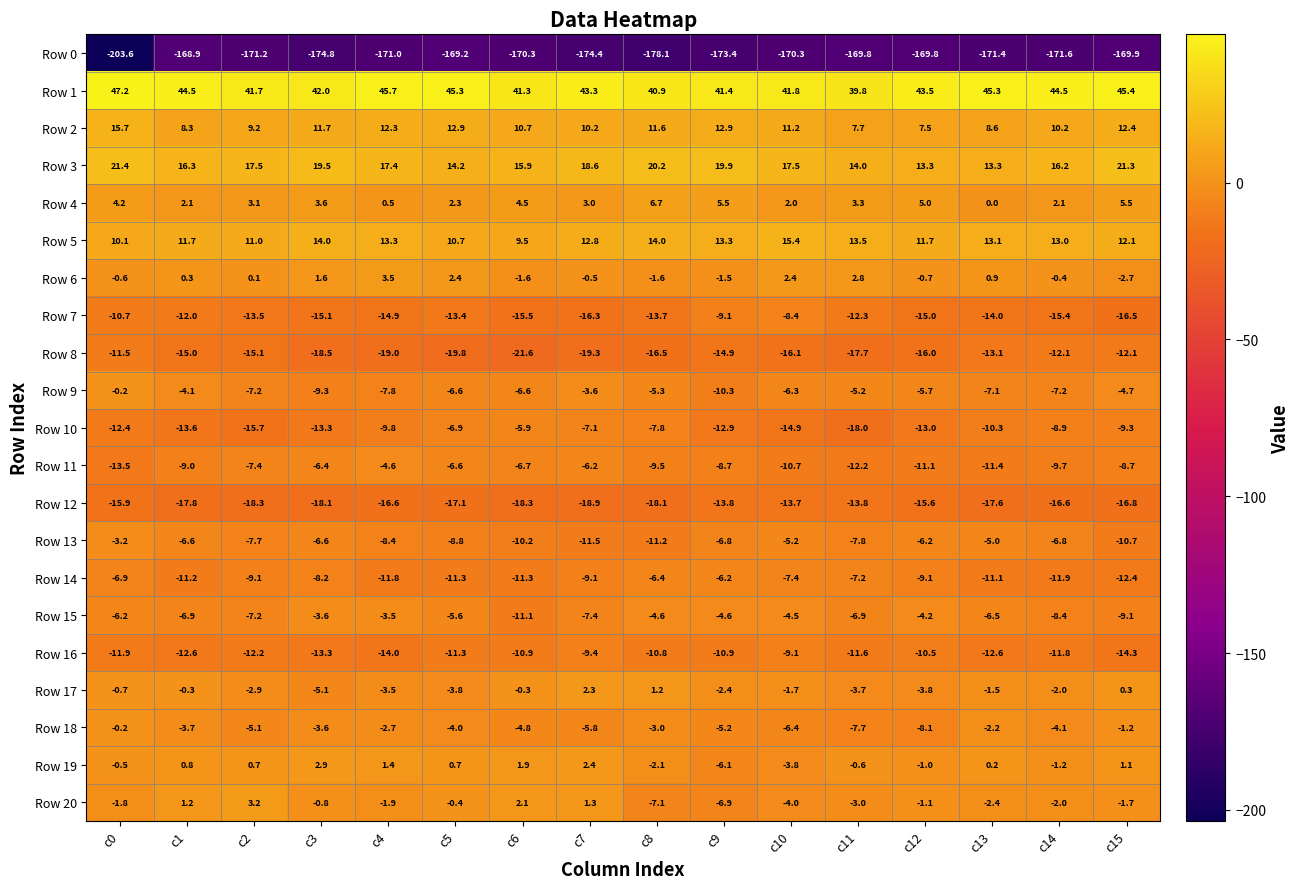

What is the sum of the Row 1 values at c6 and c7?

84.6